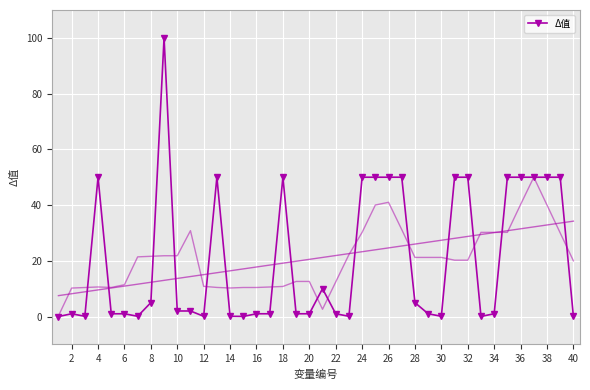

What is the value of the 19th point from the left?

1.0